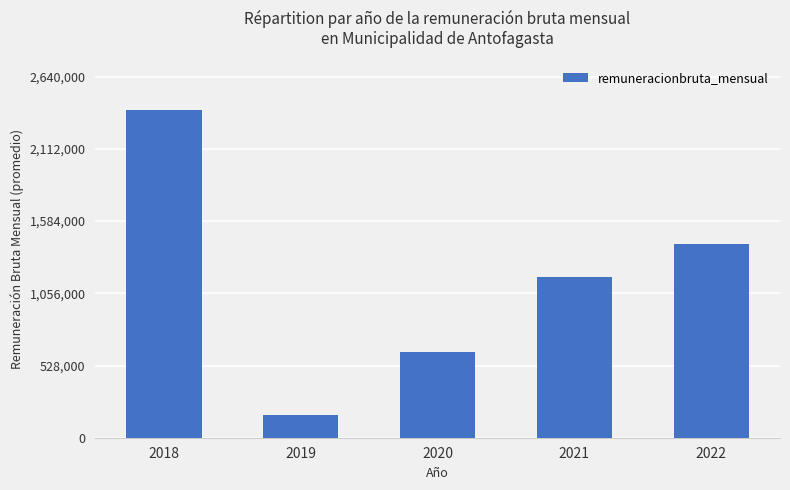

What is the value of the 5th bar from the left?

1418800